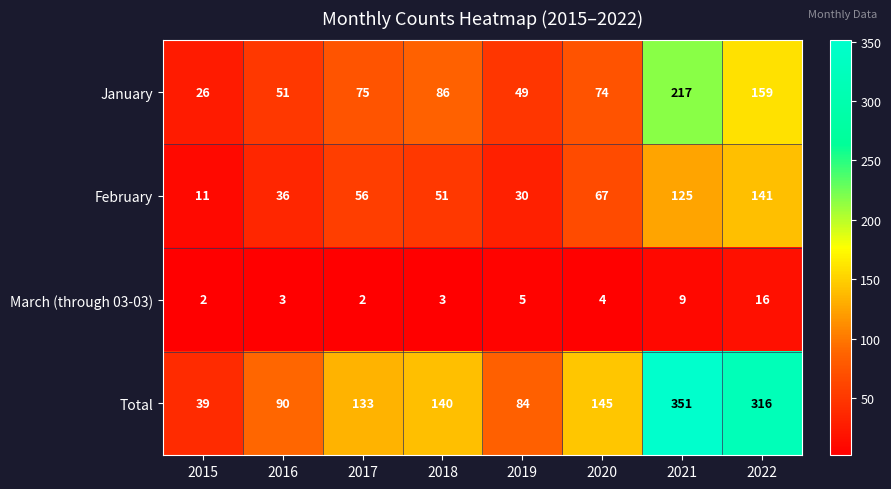

Rank the series by their maximum value, from highest to lowest.

Total, January, February, March (through 03-03)